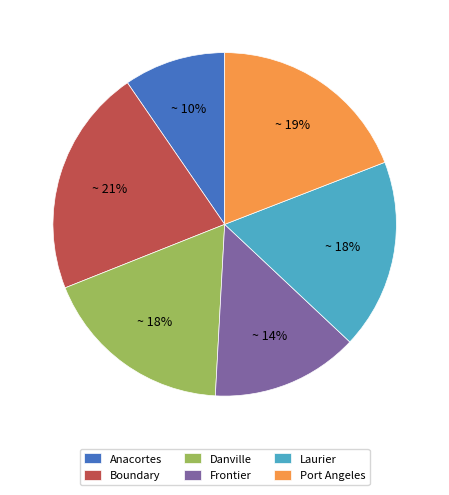

True or false: Anacortes accounts for 10% of the total.

True